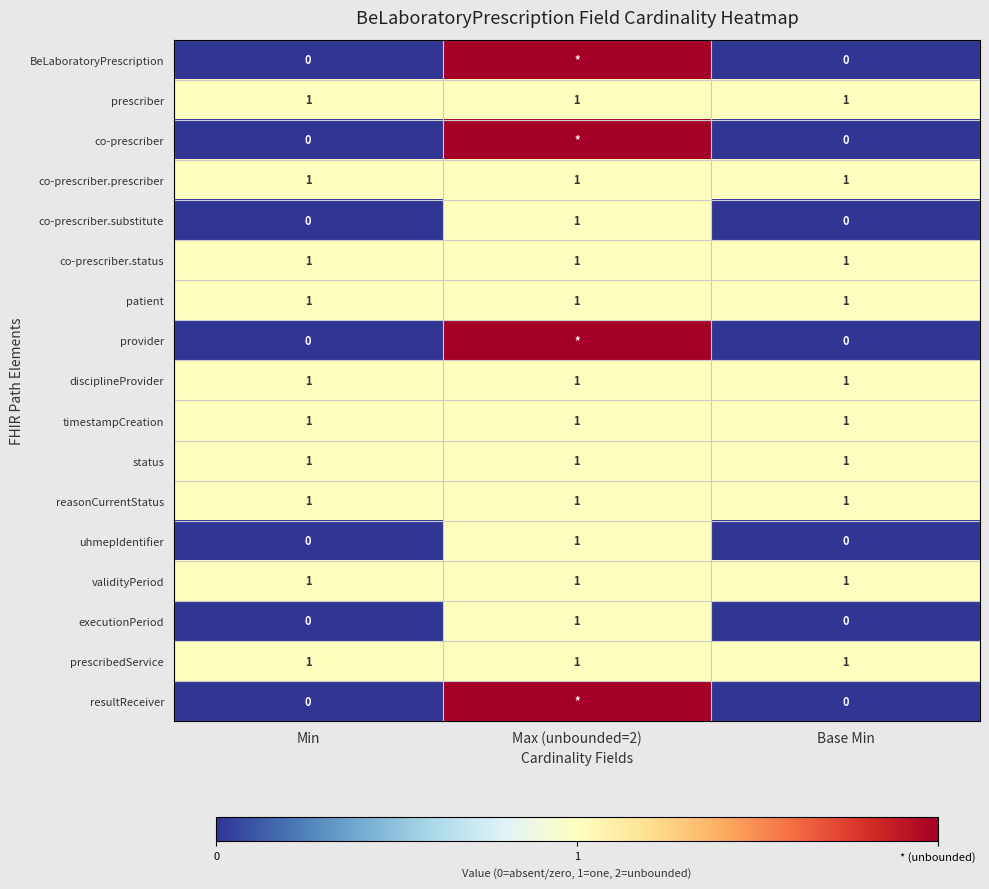

Count the number of categories in the chart.

3